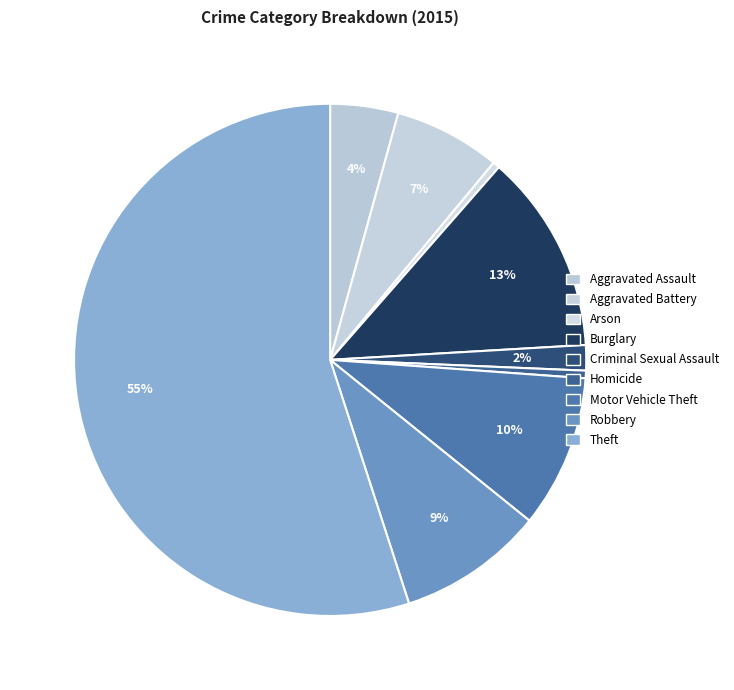

Count the number of slices in the pie.

9